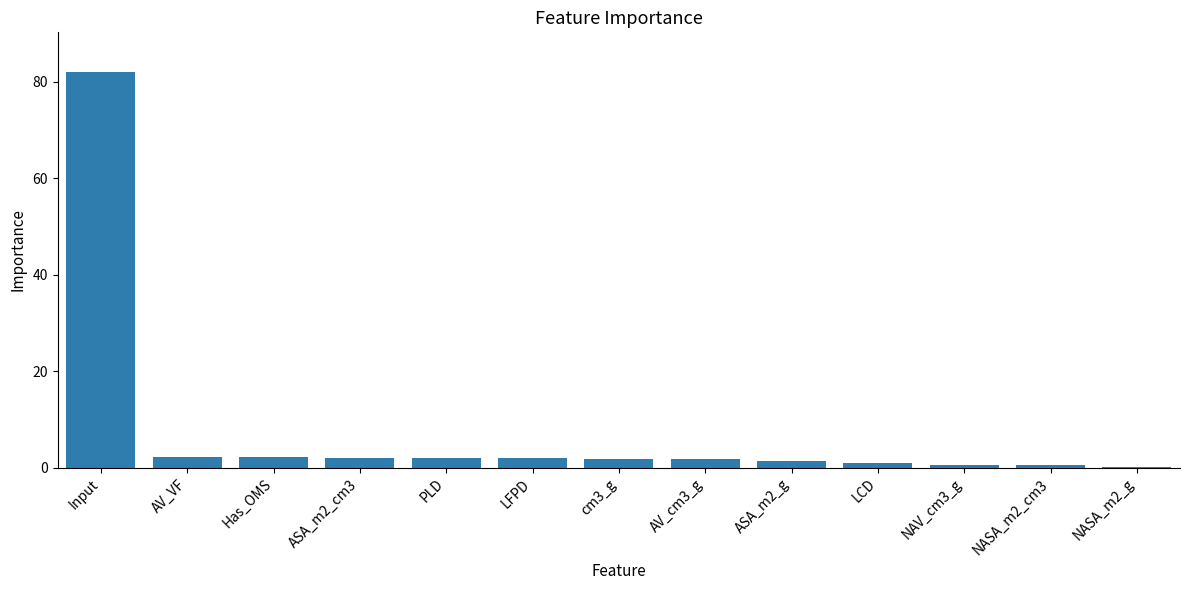

Which has a higher value, Input or NASA_m2_cm3?

Input